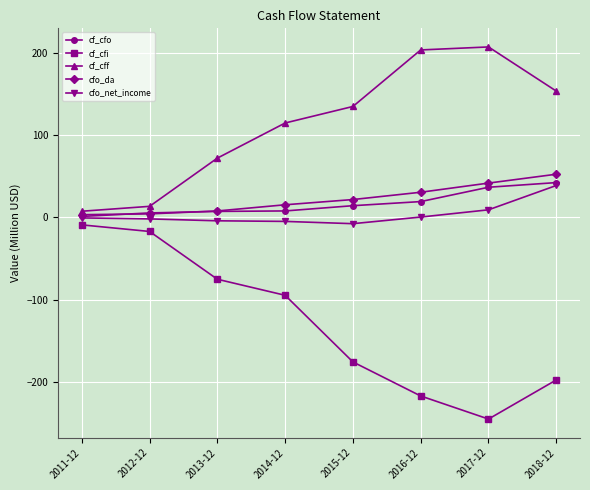

Is the value of cf_cfi at 2018-12 greater than the value of cf_cff at 2018-12?

No